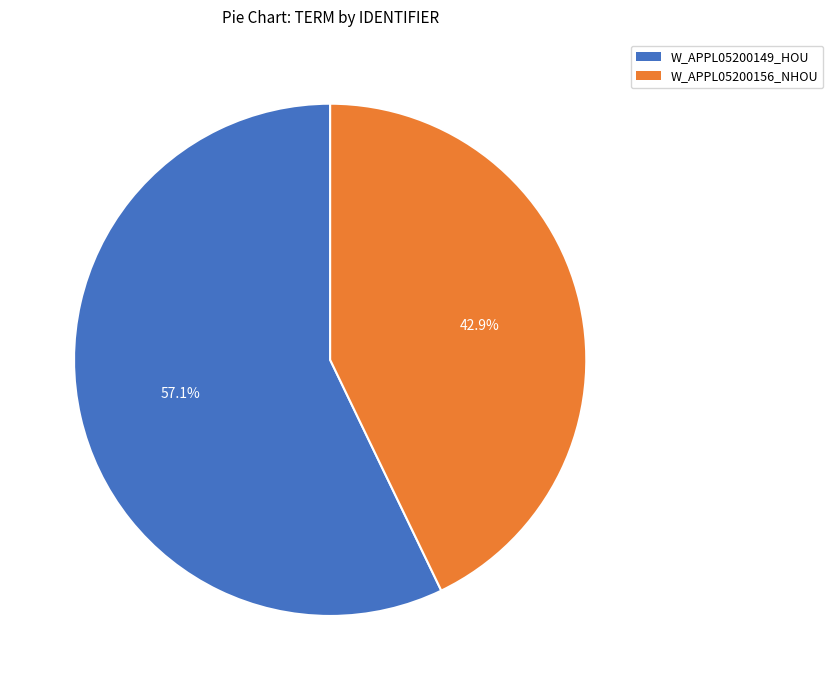

To the nearest percent, what is the difference between the largest and smallest slice percentages?

14%